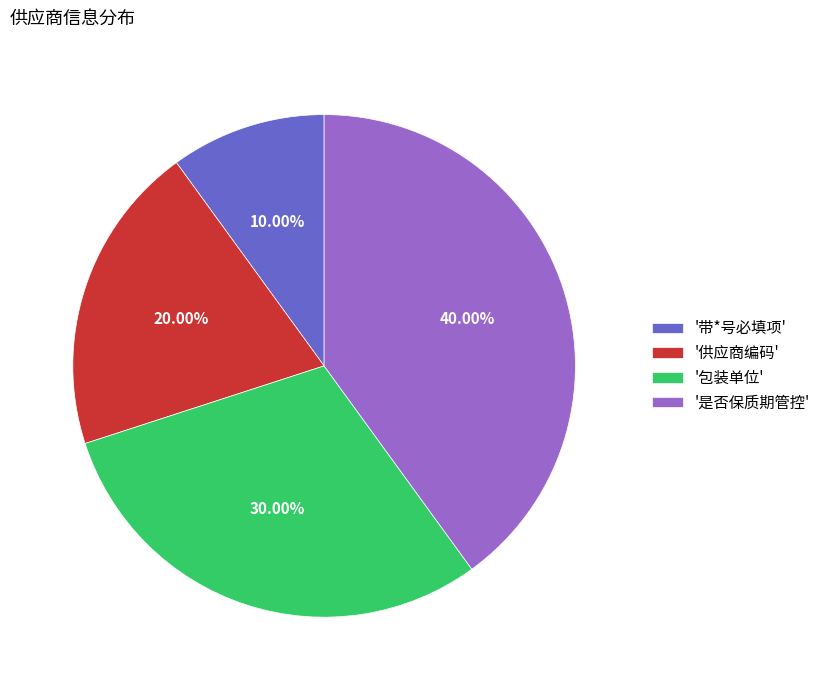

Combined, do '供应商编码' and '带*号必填项' account for over 50%?

No